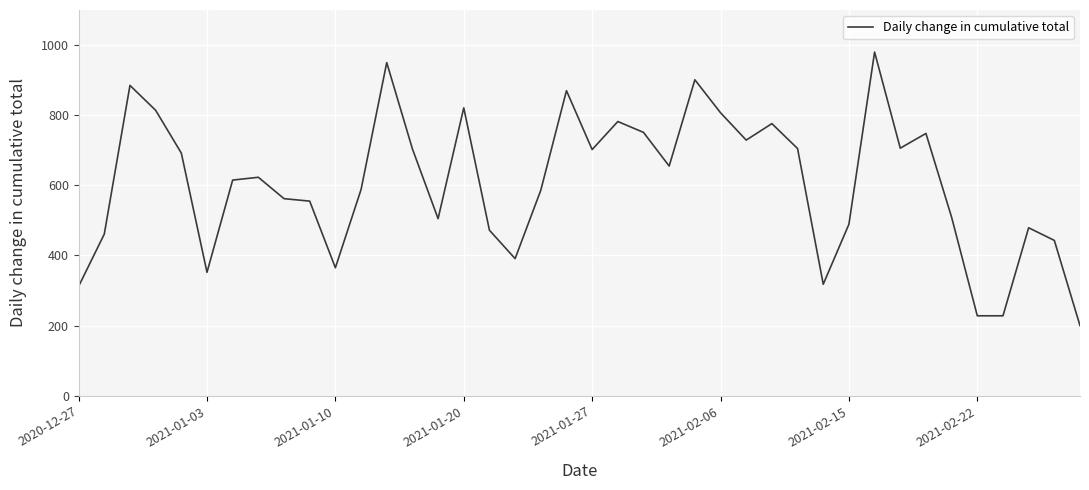

What is the average value?

606